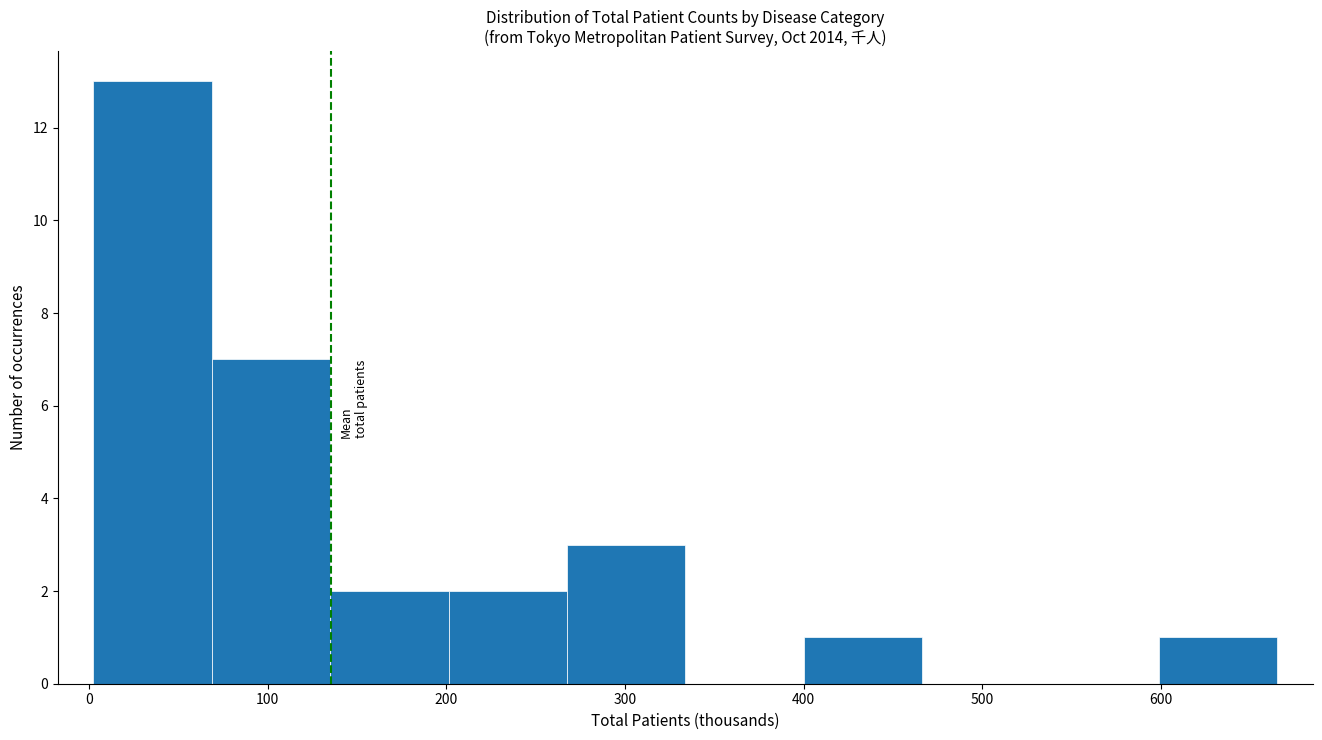

Reading left to right, transcribe this chart: for each bar, give the range it covers on the x-axis and its height. Neither the bar edges nor the heights are printed on the chart, so give them approximately, as read against the axes.

0 to 70: 13
70 to 130: 7
130 to 200: 2
200 to 270: 2
270 to 330: 3
330 to 400: 0
400 to 470: 1
470 to 530: 0
530 to 600: 0
600 to 670: 1